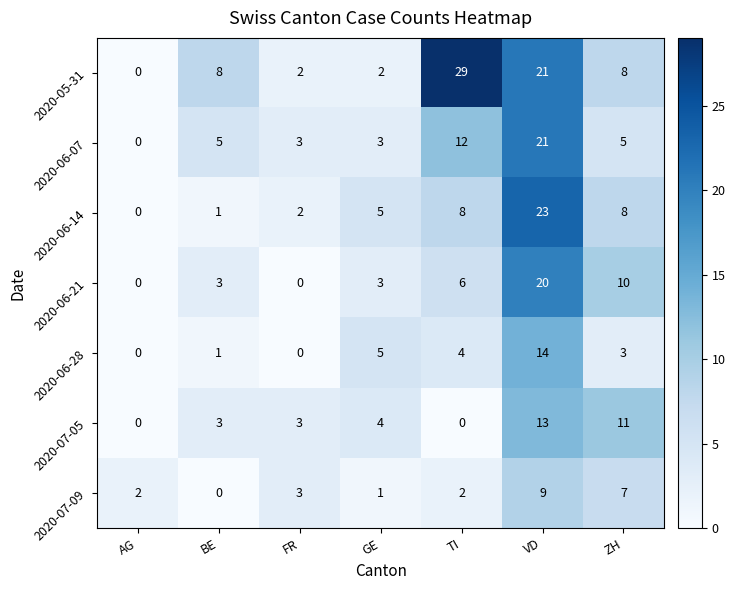

The 2020-07-05 series shows 5 at TI. True or false?

False